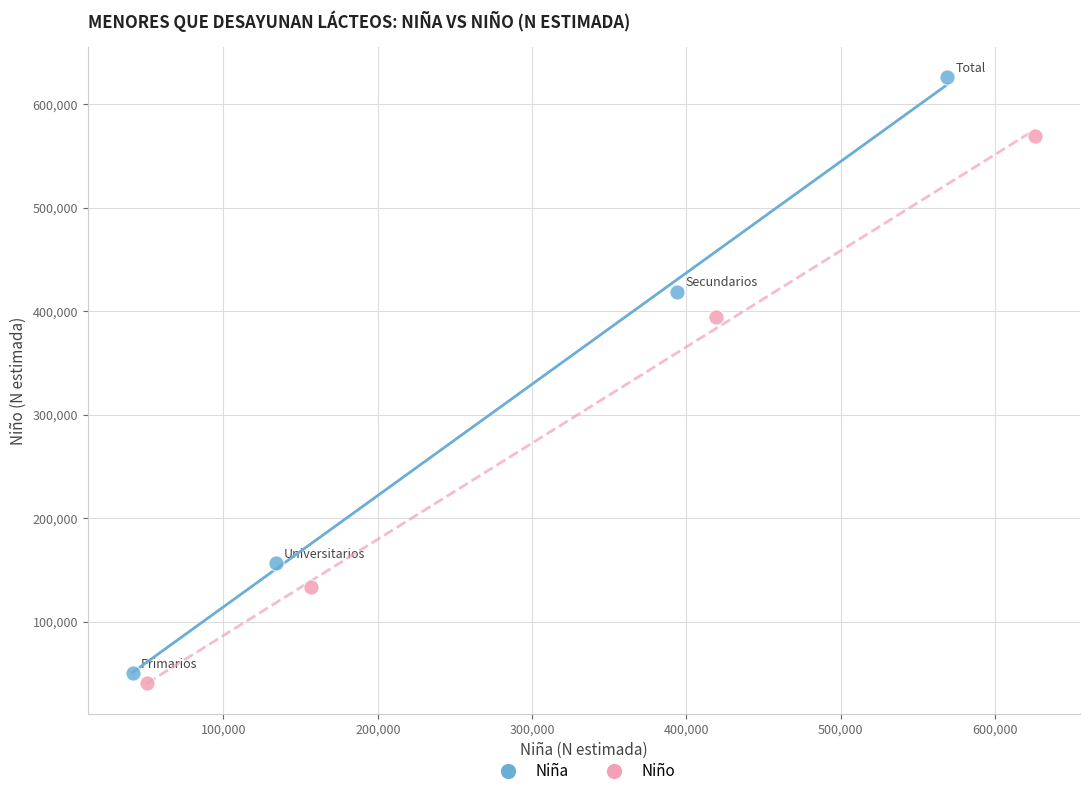

Which series has the largest Y range (max minus min)?

Niña